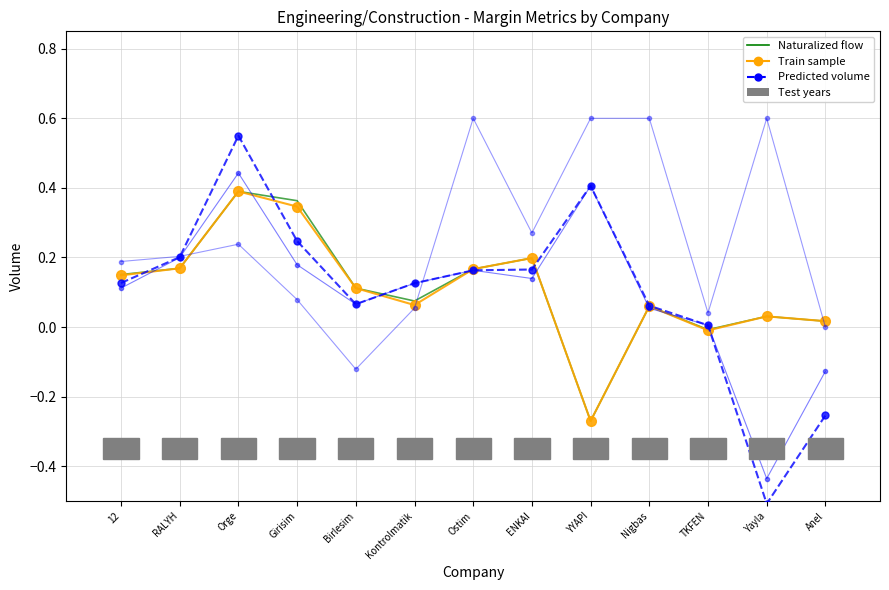

How many interior local peaks does the Naturalized flow series have?

4